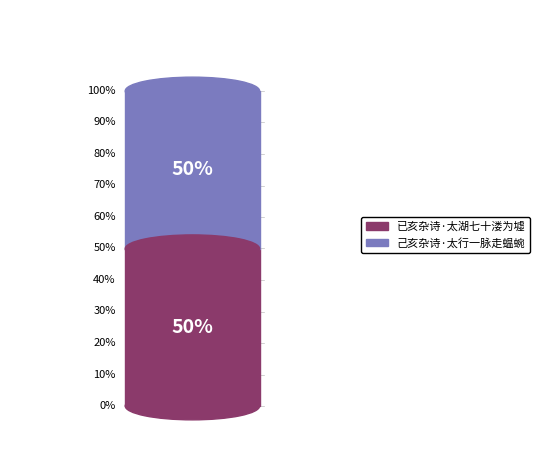

Approximately how many times larger is the value at 已亥杂诗·太湖七十溇为墟 compared to 己亥杂诗·太行一脉走蝹蜿?

1.0